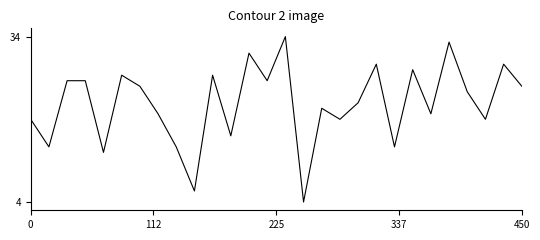

Does the chart have visible grid lines?

No